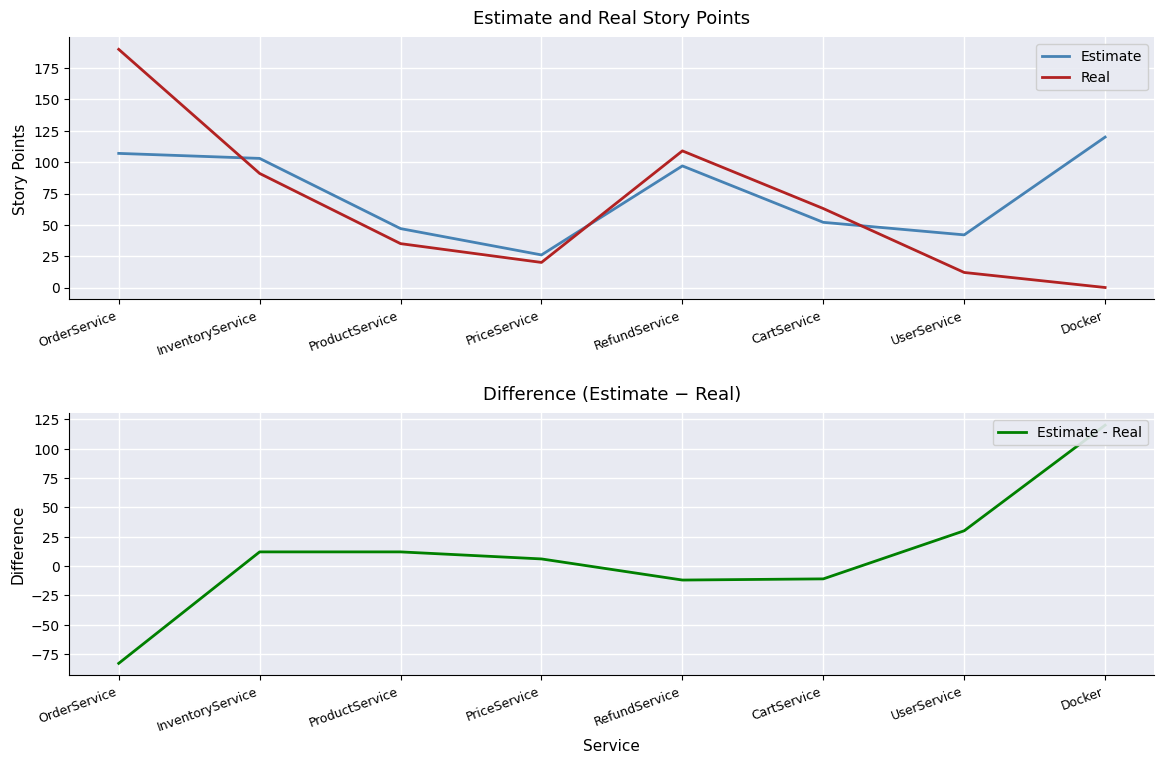

What position from the left is PriceService?

4